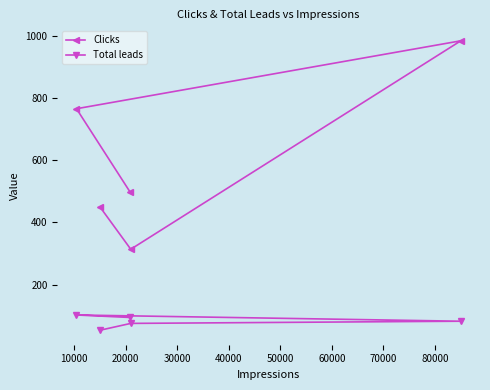

What is the maximum value shown in the chart?

983